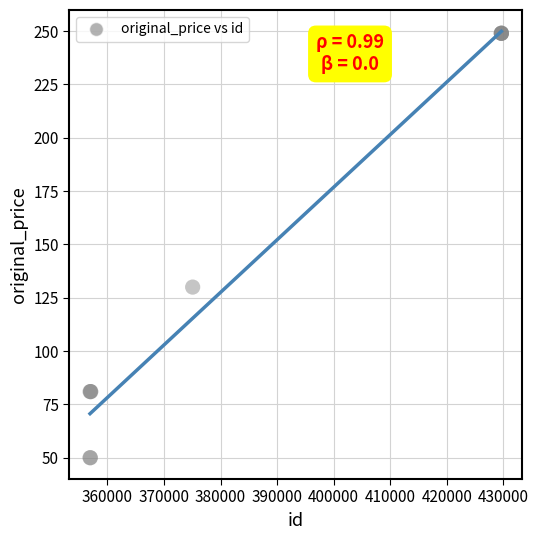

What Y value in the scatter plot is closest to 149?

130